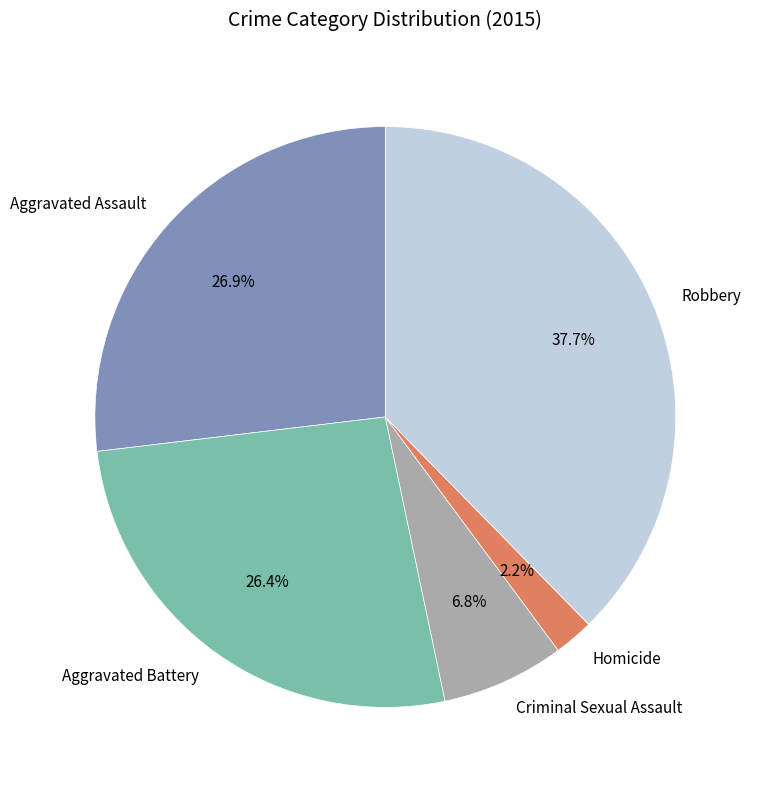

Which slice is the smallest?

Homicide